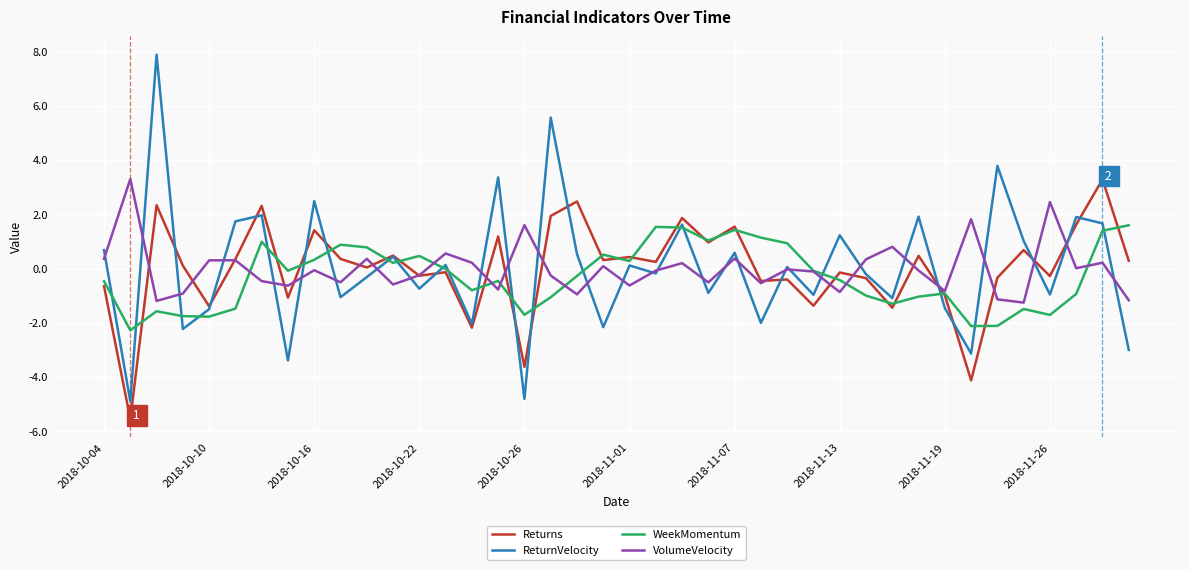

What is the maximum value for VolumeVelocity?

3.3